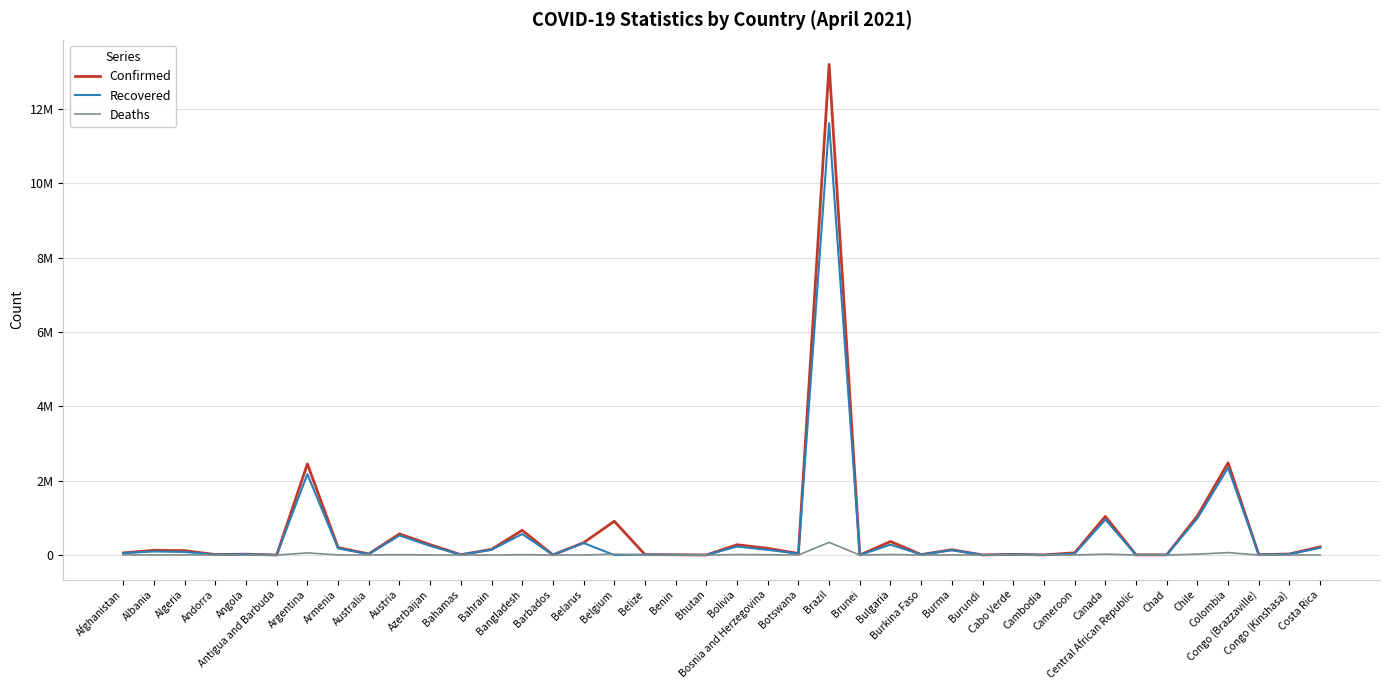

The Confirmed series shows 10890 at Angola. True or false?

False